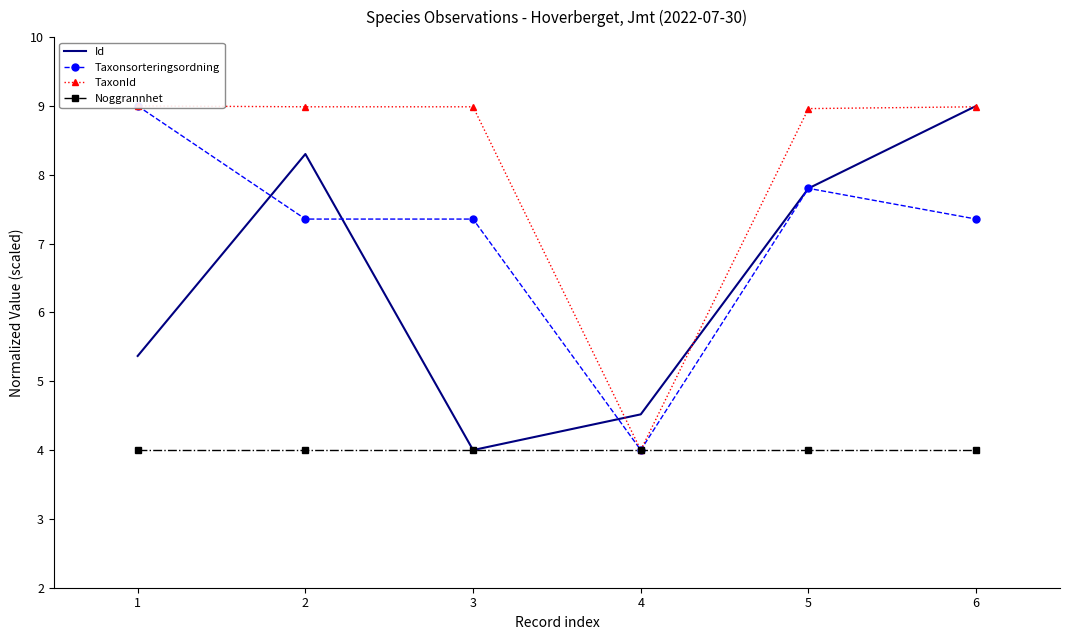

True or false: Id has a value of 5.4 at 1.

True